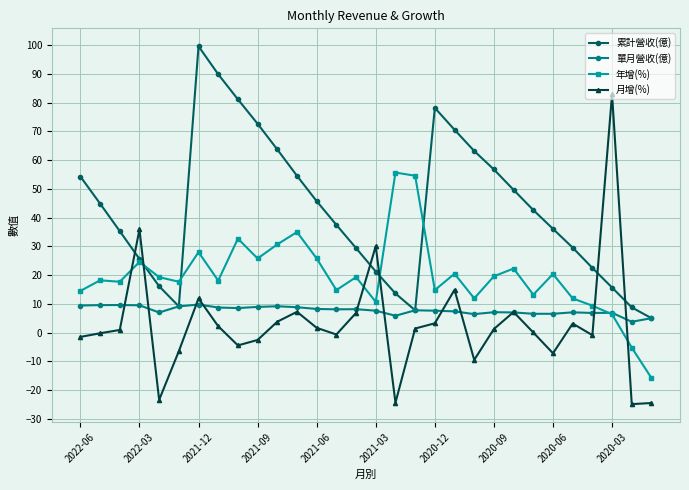

List the series in order of their peak value, highest first.

累計營收(億), 月增(%), 年增(%), 單月營收(億)